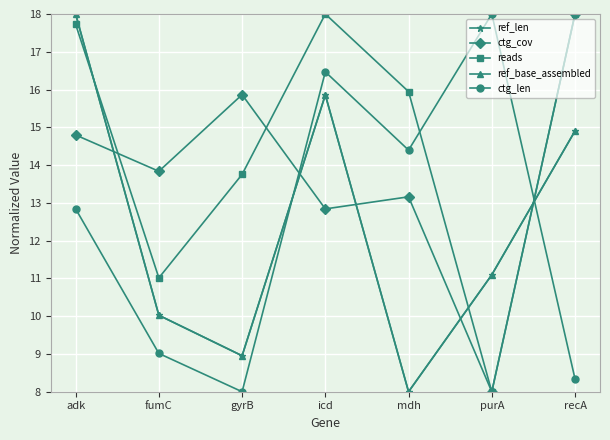

What is the average value of the reads series?

14.6